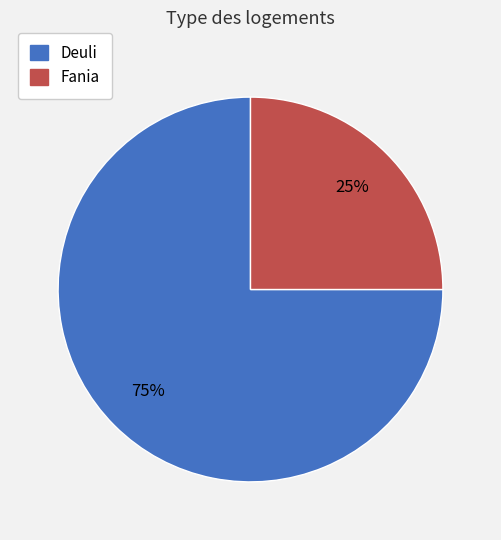

To the nearest percent, what percentage of the pie is Deuli?

75%